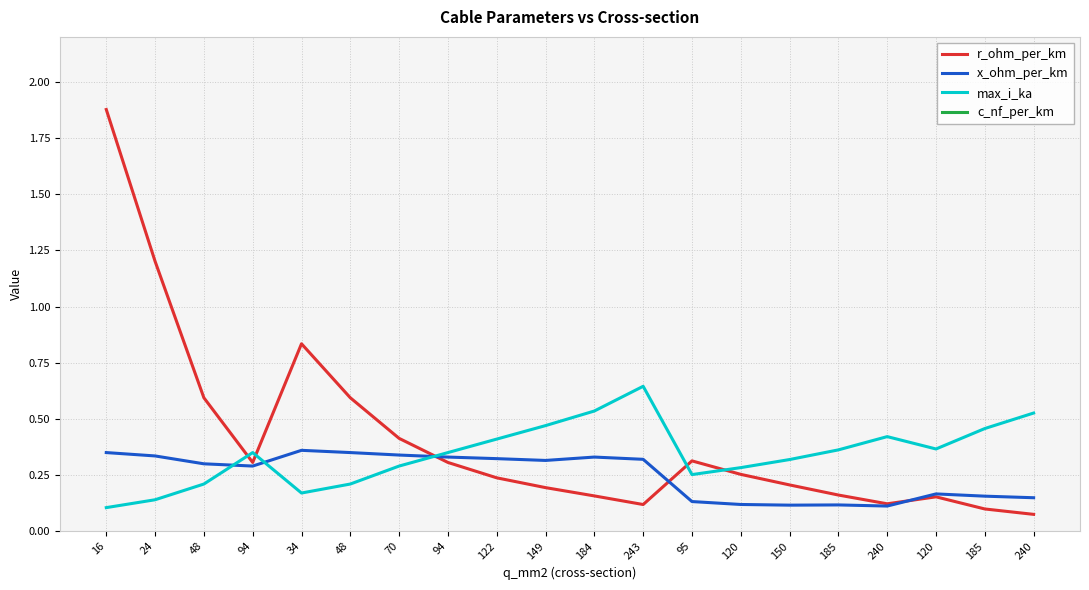

The c_nf_per_km series shows 2.5 at 184. True or false?

False